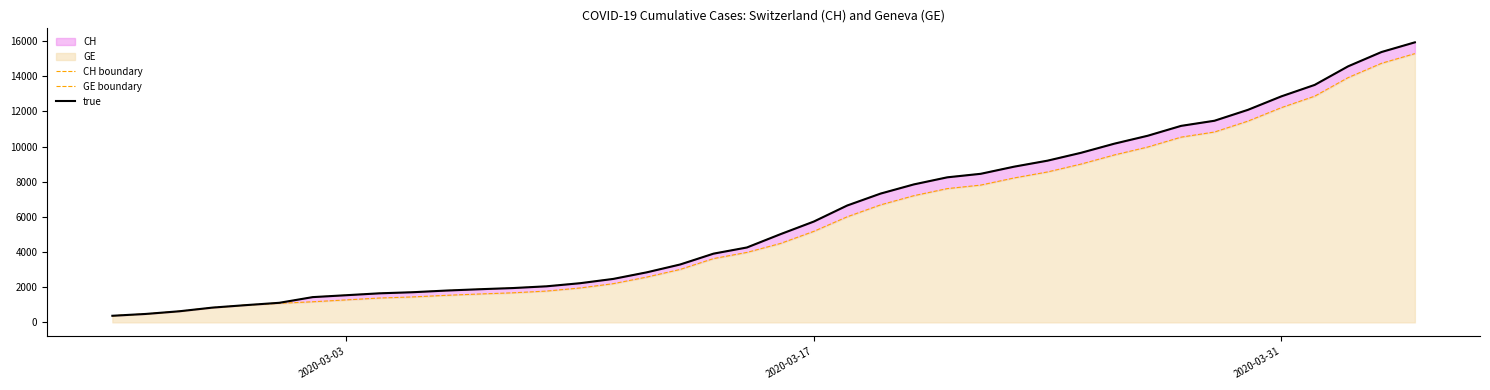

List the series in order of their peak value, lowest first.

GE boundary, CH boundary, true